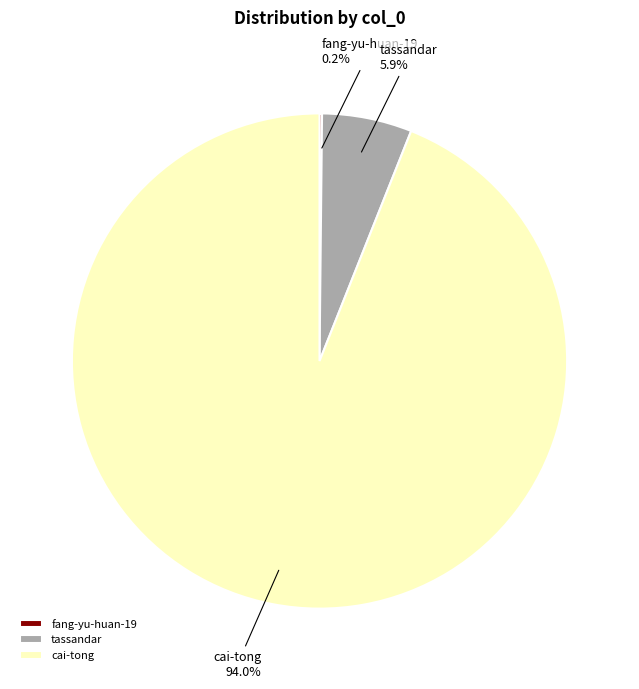

To the nearest percent, what is the difference between the largest and smallest slice percentages?

94%